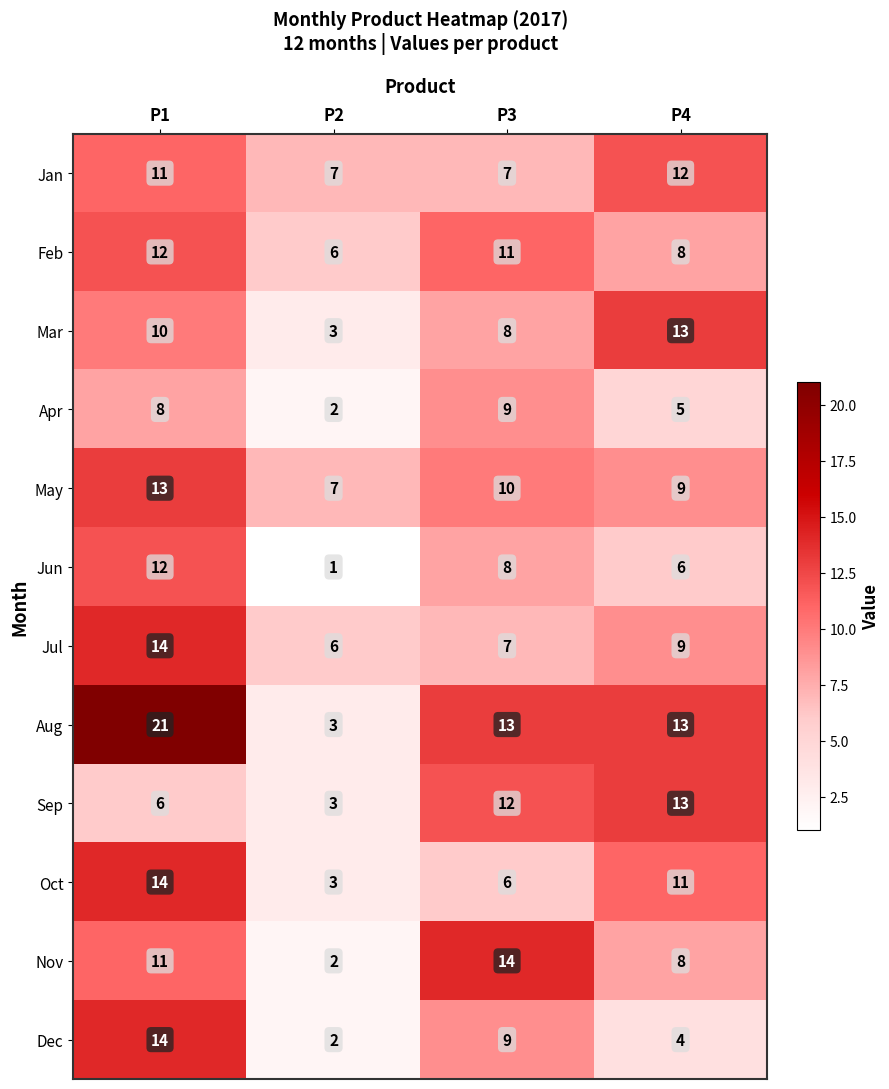

Rank the categories by Feb value from highest to lowest.

P1, P3, P4, P2